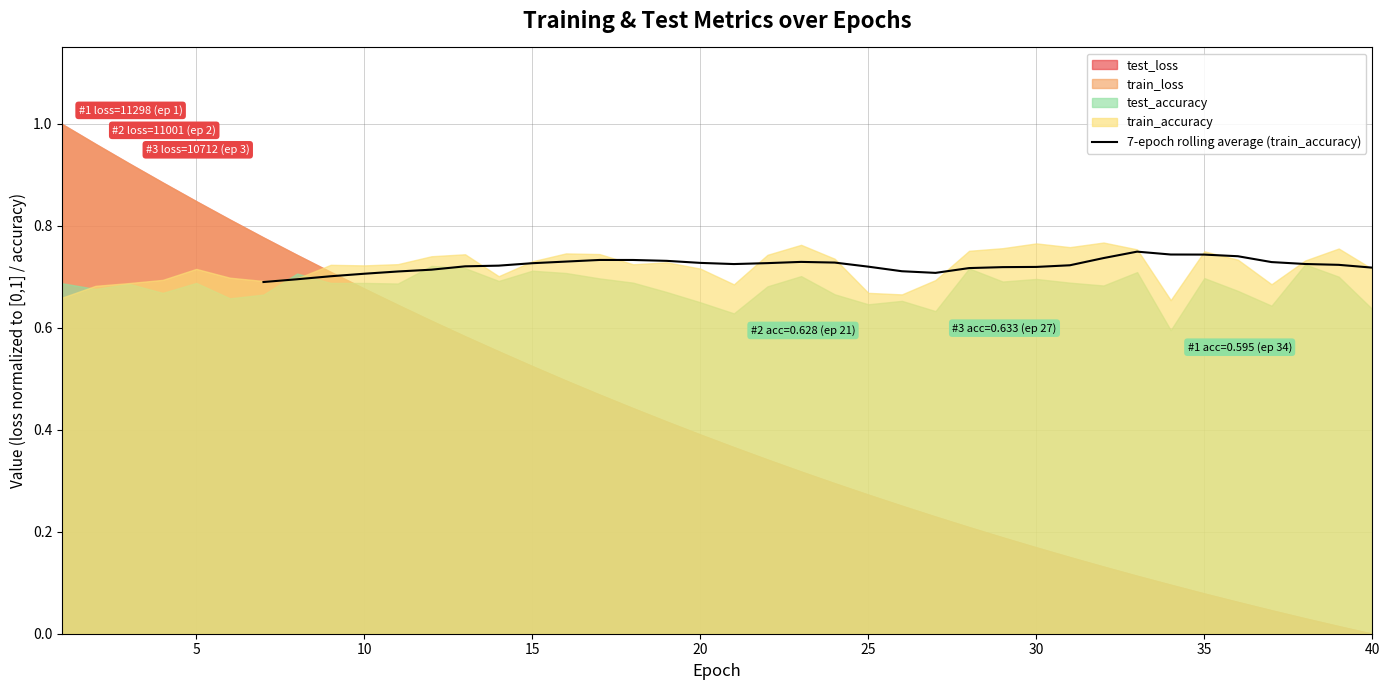

The value of 7-epoch rolling average (train_accuracy) at 20 is 0.3. True or false?

False